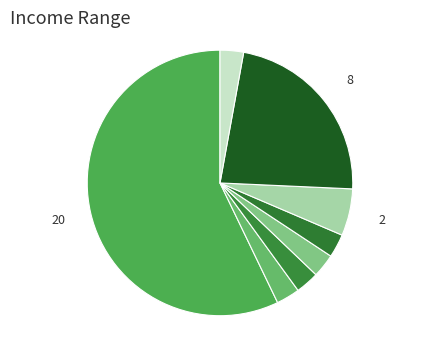

Count the number of slices in the pie.

8